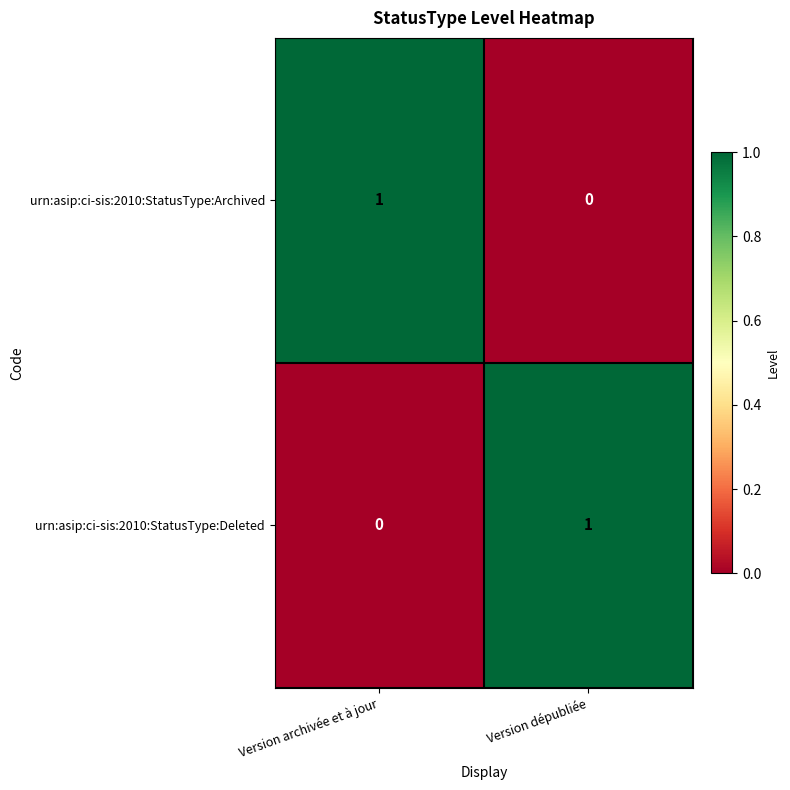

Rank the series at Version archivée et à jour from highest to lowest value.

urn:asip:ci-sis:2010:StatusType:Archived, urn:asip:ci-sis:2010:StatusType:Deleted